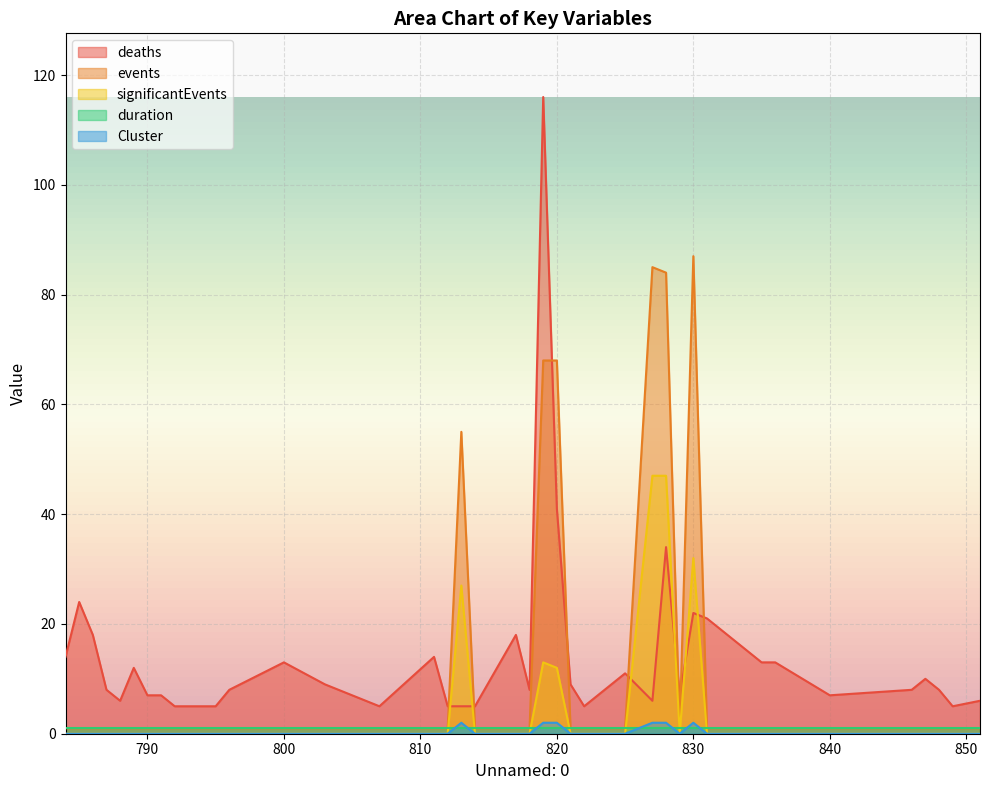

True or false: Cluster and deaths intersect in this chart.

False